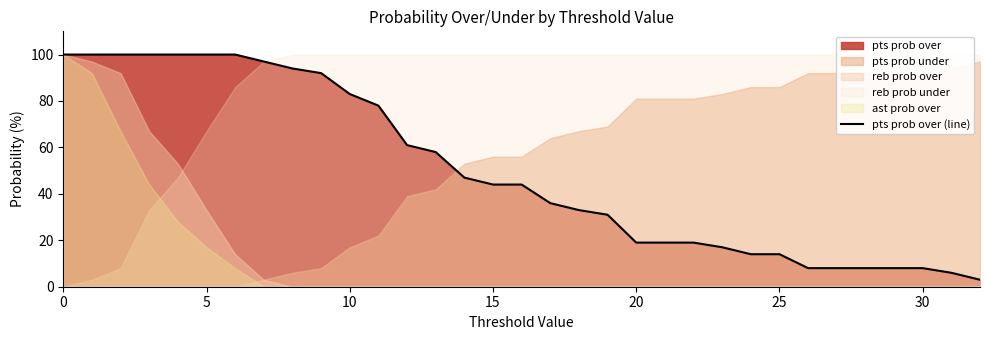

What is the minimum value for pts prob over (line)?

3